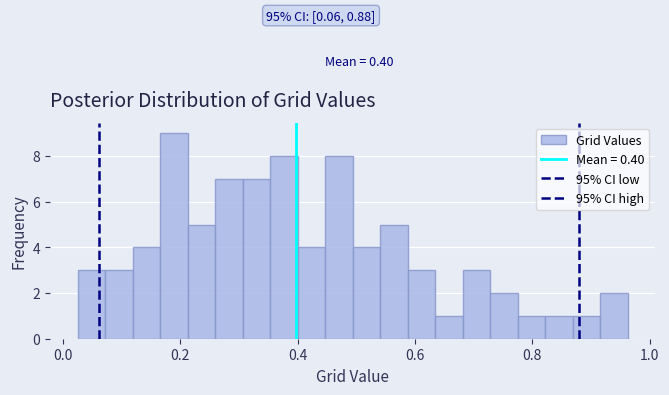

Read against the x-axis, roughly where is the centre of the tallest bar?

0.18